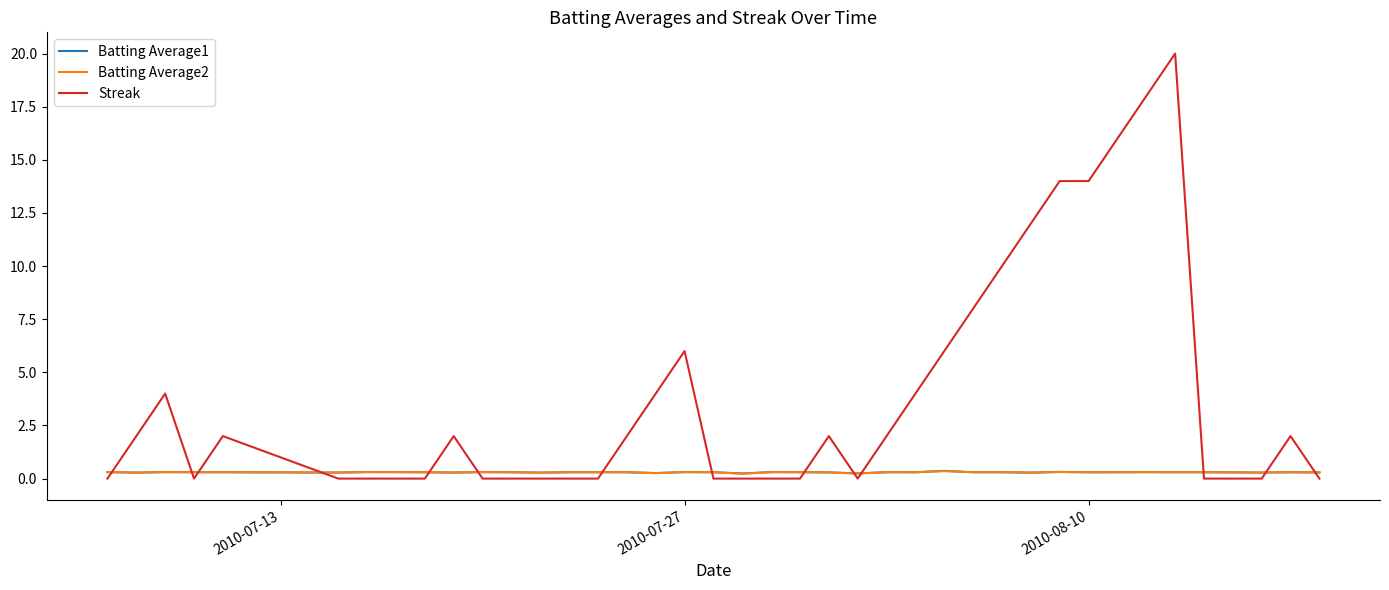

True or false: Batting Average1 has more than 1 points higher than both neighbors.

True